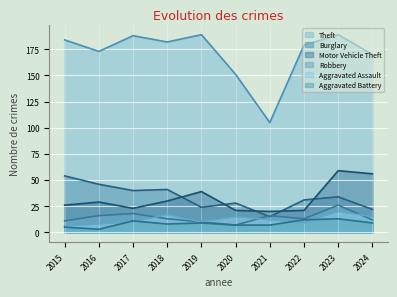

Which has a higher value, 2021 or 2016?

2016